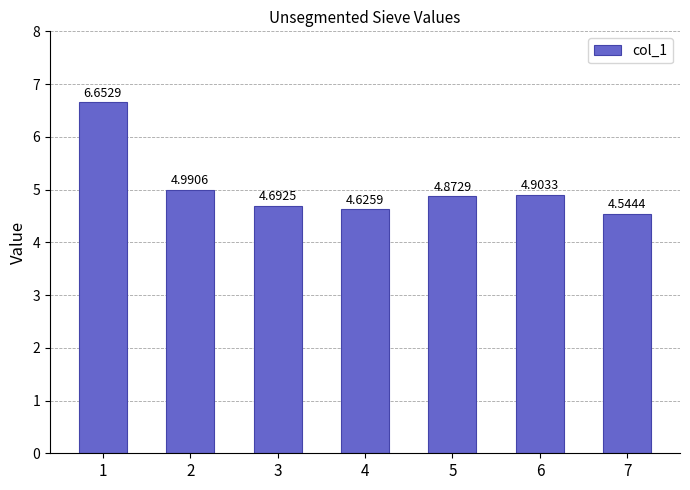

Which category has the lowest value across all series?

7